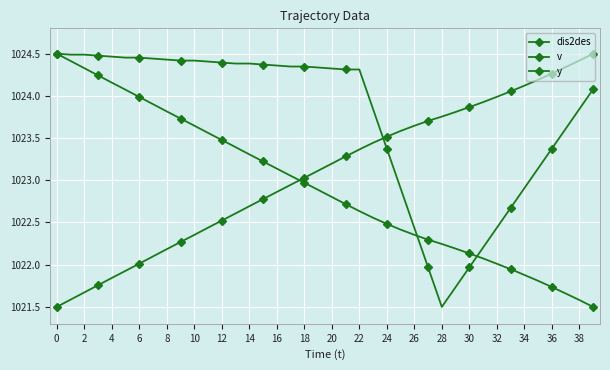

At which label is dis2des closest to 1023?

18